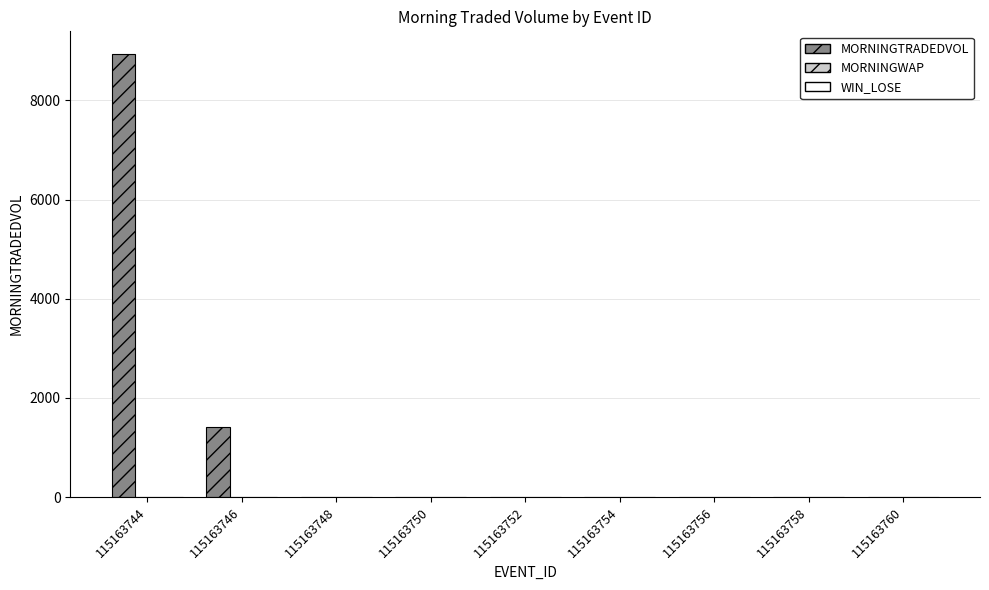

What is the sum of all MORNINGTRADEDVOL values?

10361.1